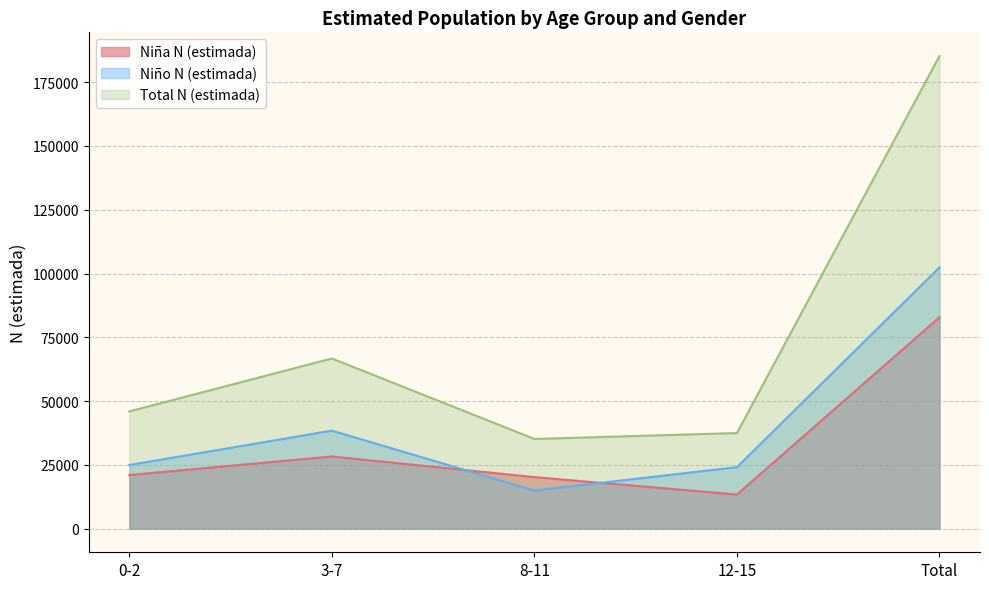

True or false: Total N (estimada) and Niño N (estimada) intersect in this chart.

False